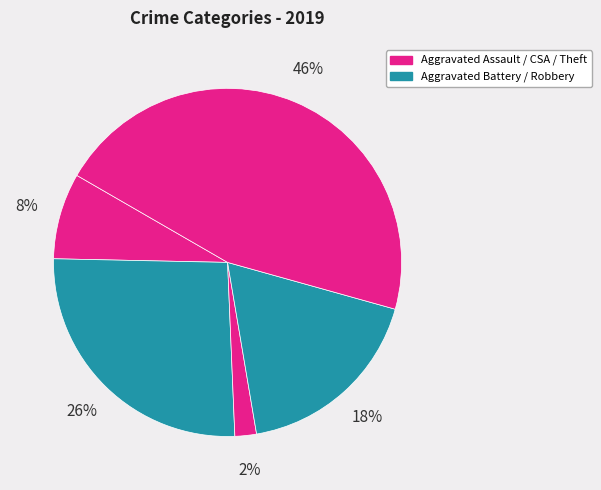

Count the number of slices in the pie.

5